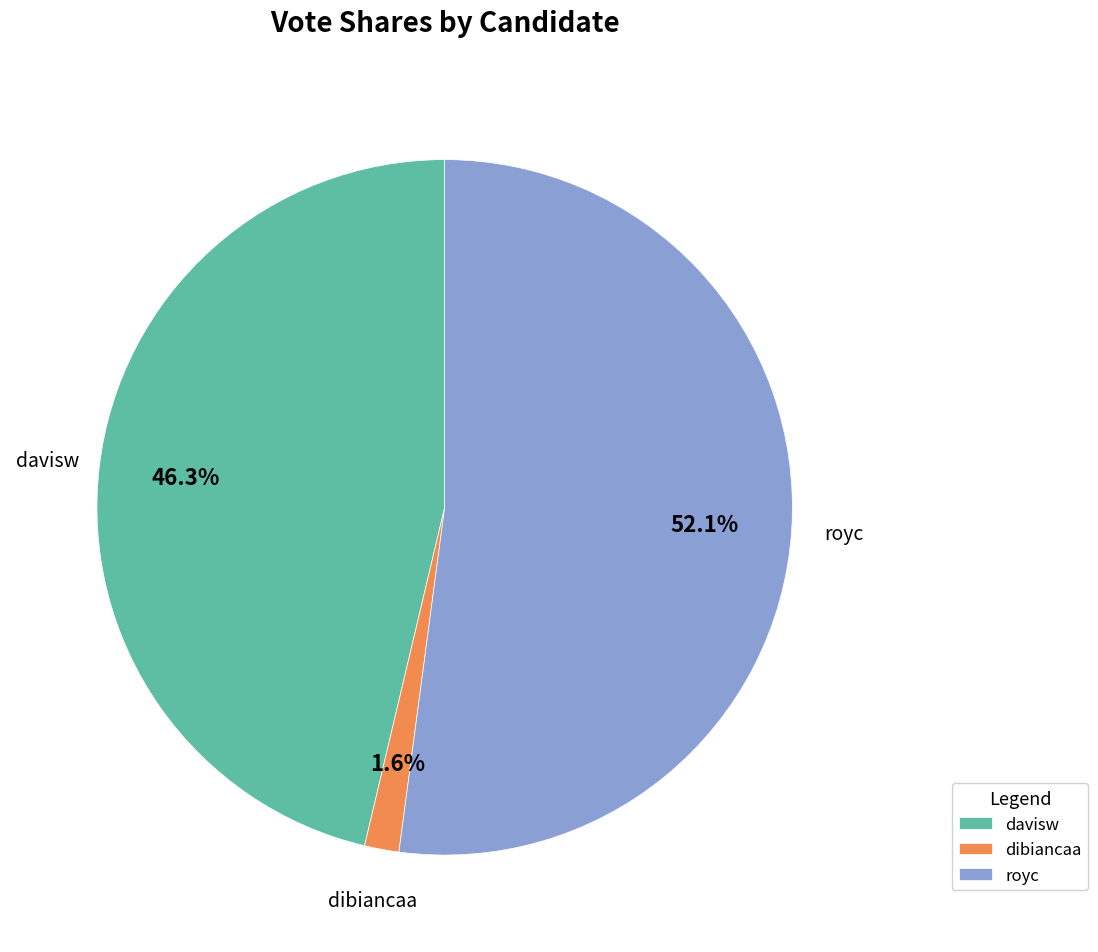

Which has a higher value, davisw or dibiancaa?

davisw